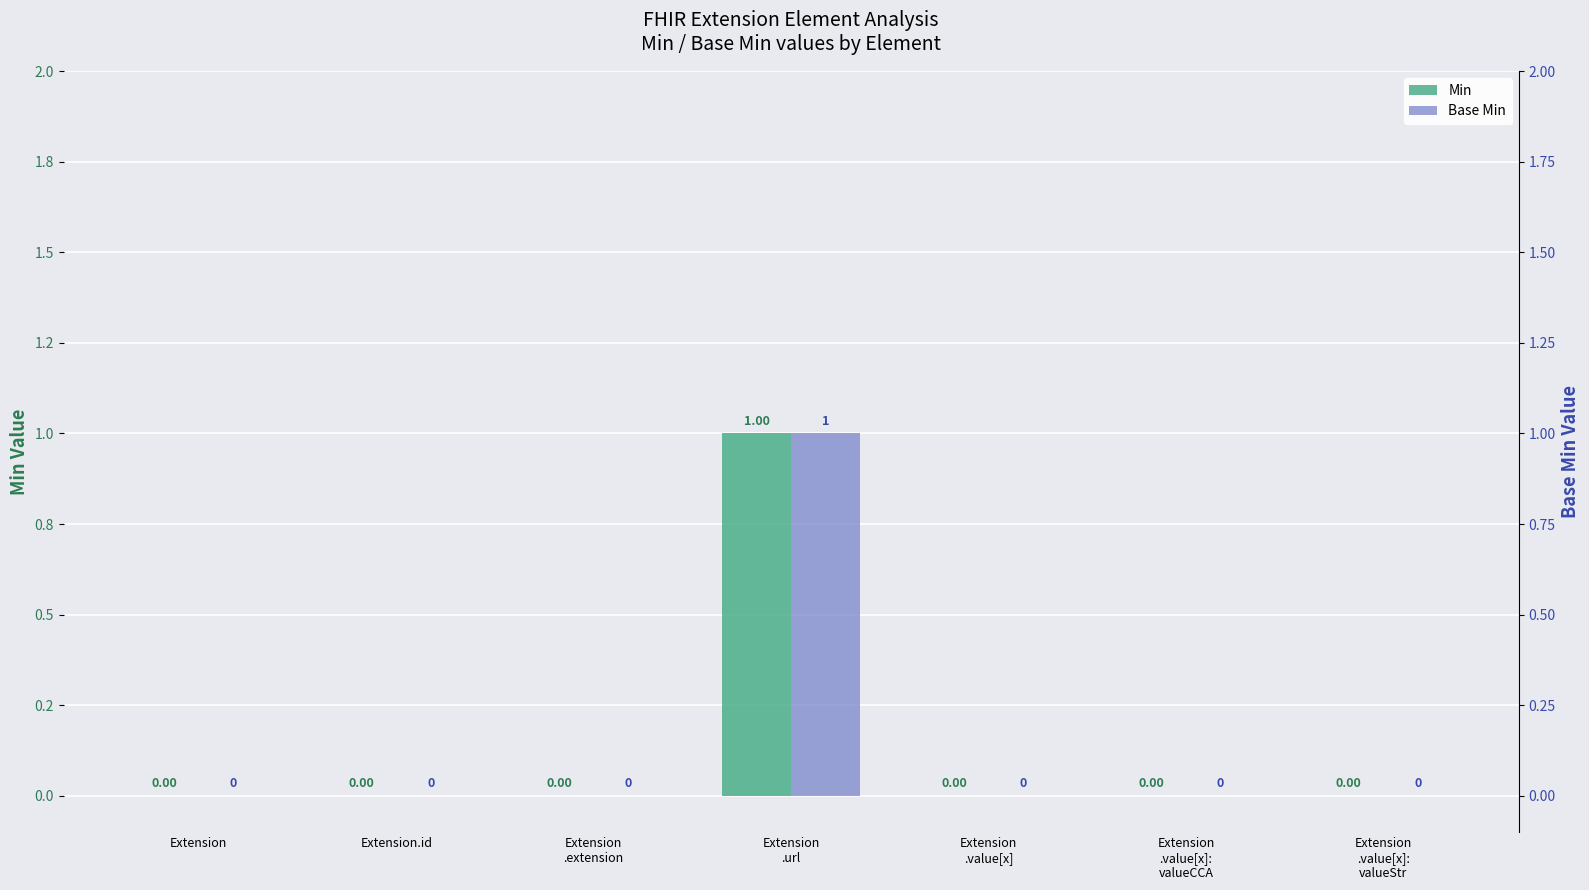

Reading right to left, list all the values displayed in this chart.

Min: Extension
.value[x]:
valueStr=0	Extension
.value[x]:
valueCCA=0	Extension
.value[x]=0	Extension
.url=1	Extension
.extension=0	Extension.id=0	Extension=0
Base Min: Extension
.value[x]:
valueStr=0	Extension
.value[x]:
valueCCA=0	Extension
.value[x]=0	Extension
.url=1	Extension
.extension=0	Extension.id=0	Extension=0